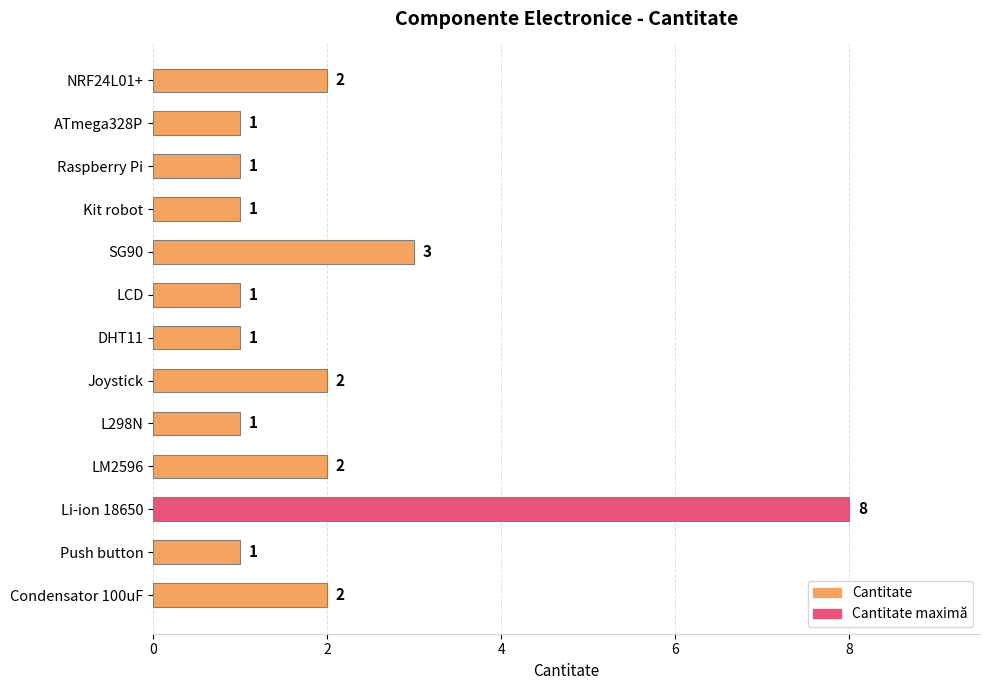

Which has a higher value, Joystick or Raspberry Pi?

Joystick